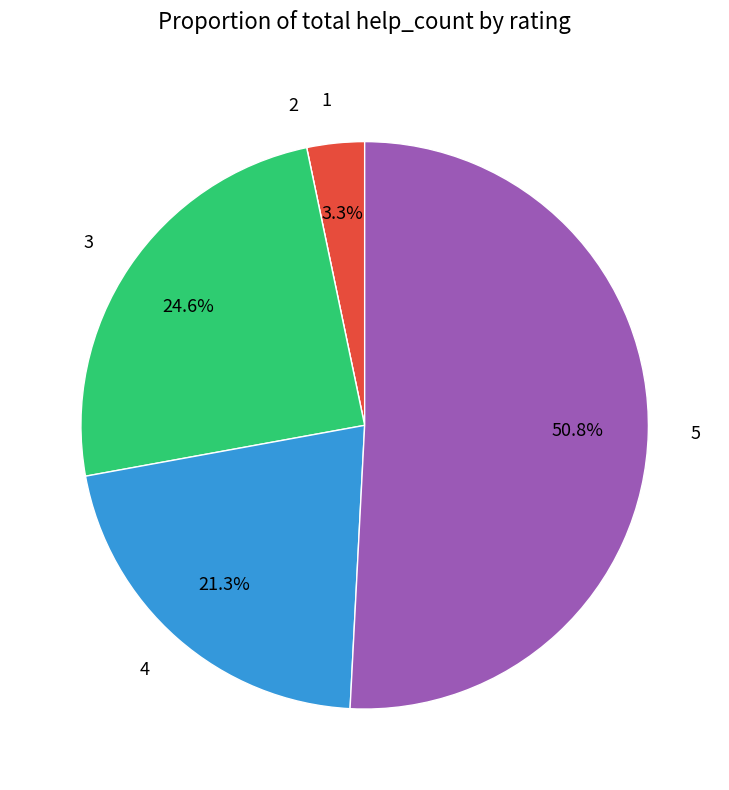

Which category has the biggest portion of the pie?

5